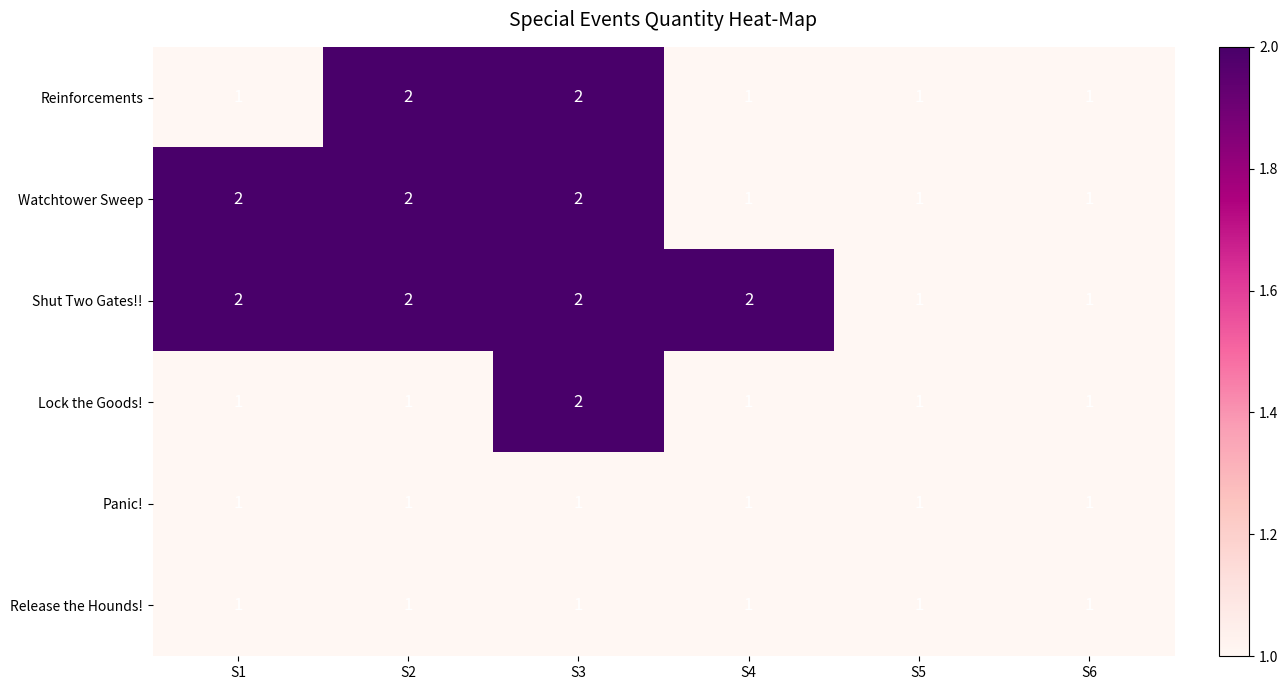

The Shut Two Gates!! series shows 2 at S1. True or false?

True